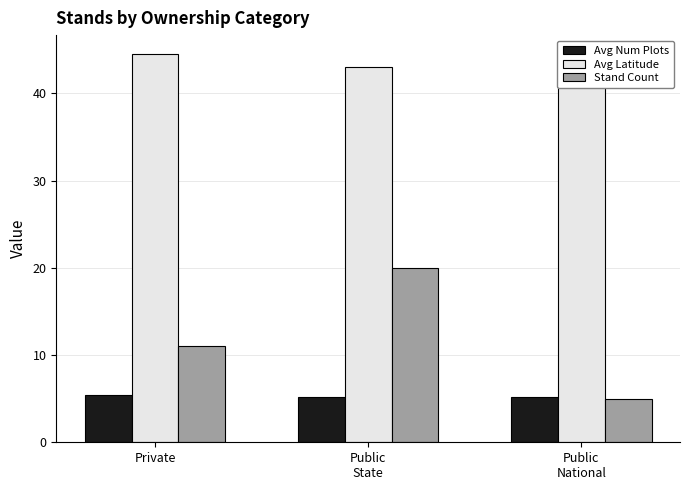

What is the approximate value of Avg Num Plots at Private?

5.4